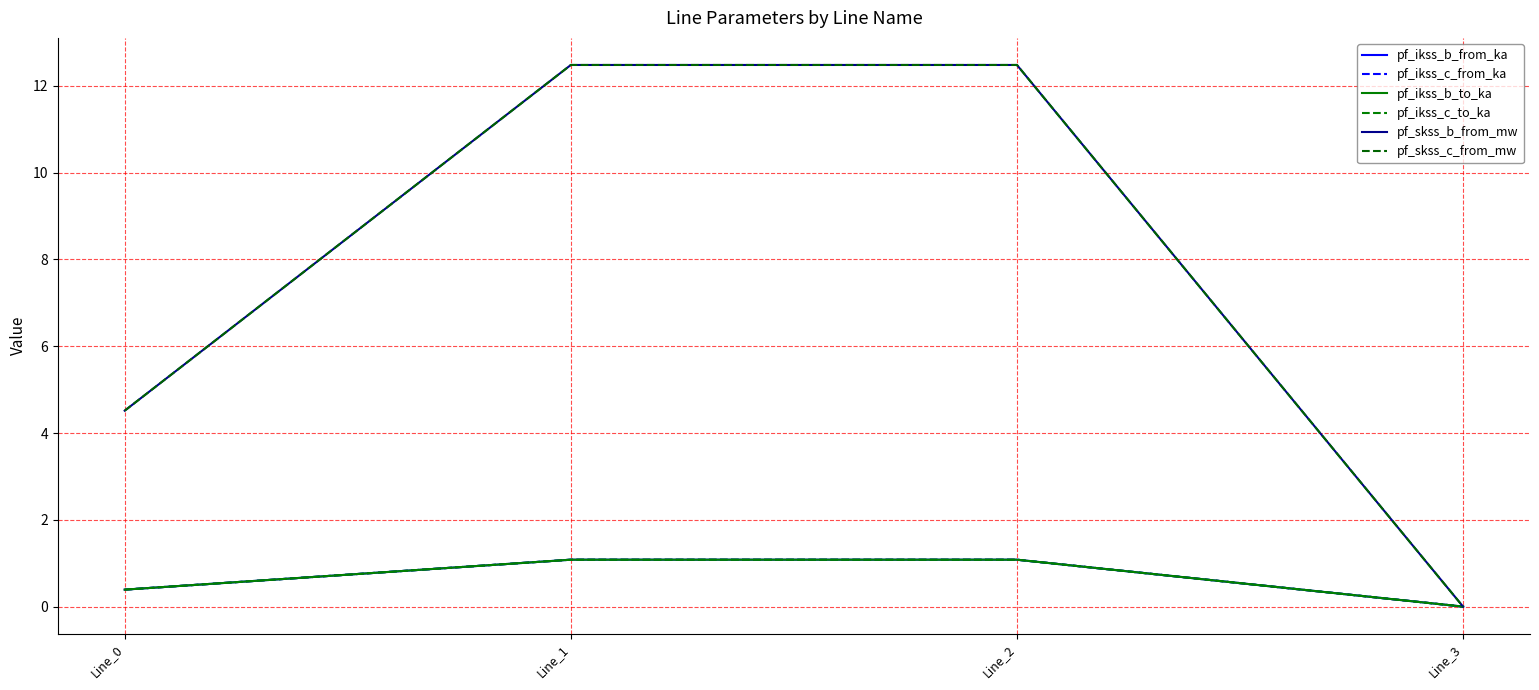

Does the chart have visible grid lines?

Yes